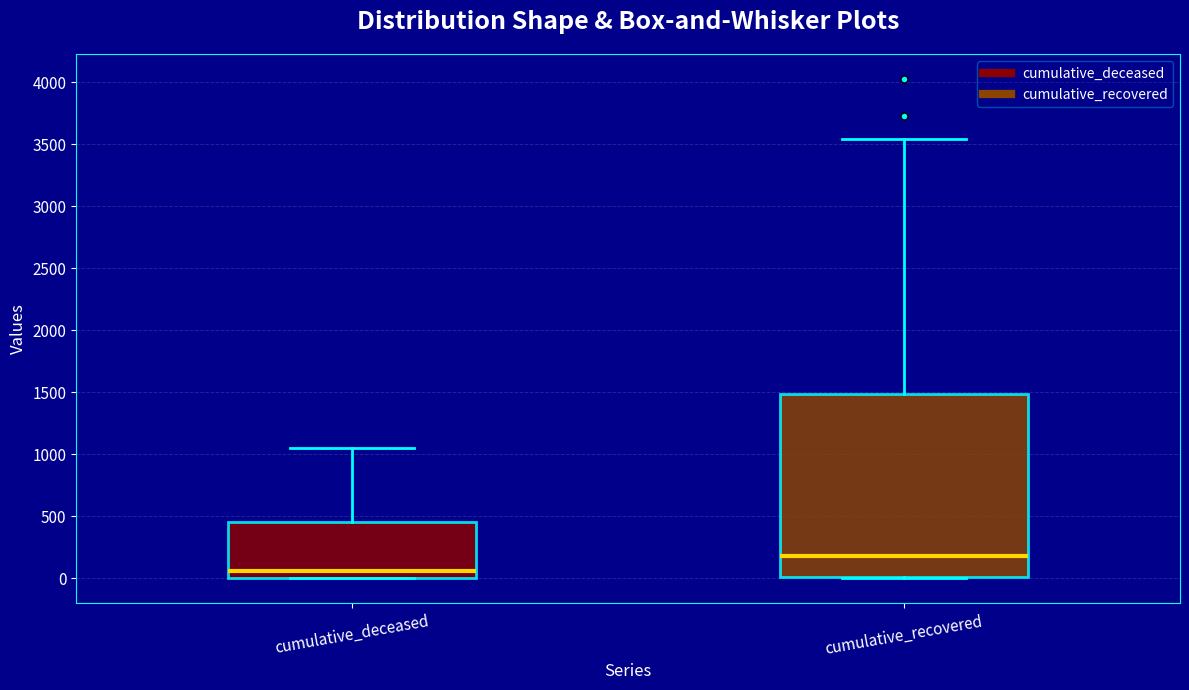

Reading left to right, read every box against the y-axis: the position of its median line, the range the box covers, and the ends of its whiskers. The values are not printed on the chart, so give them approximately, as read against the axis.

cumulative_deceased: median 50, box 0 to 450, whiskers 0 to 1050
cumulative_recovered: median 200, box 0 to 1500, whiskers 0 to 3550